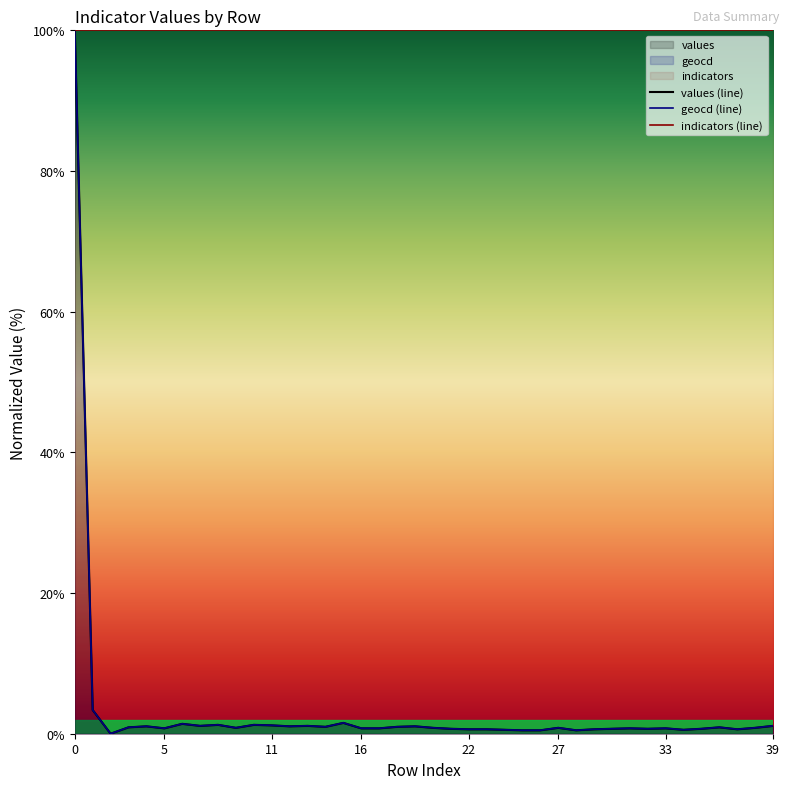

What is the value of the geocd point at the 18th from the left?

0.8